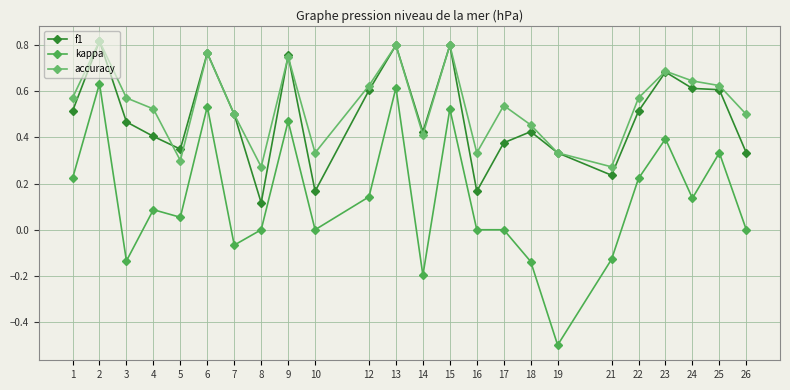

The kappa series shows 0.1 at 5. True or false?

True